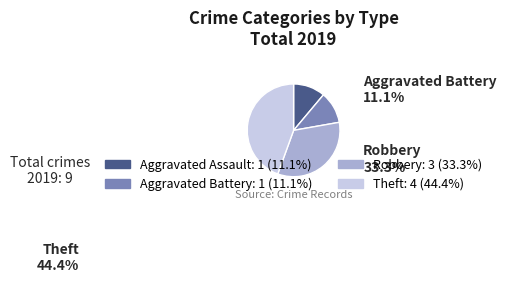

Count the number of slices in the pie.

4